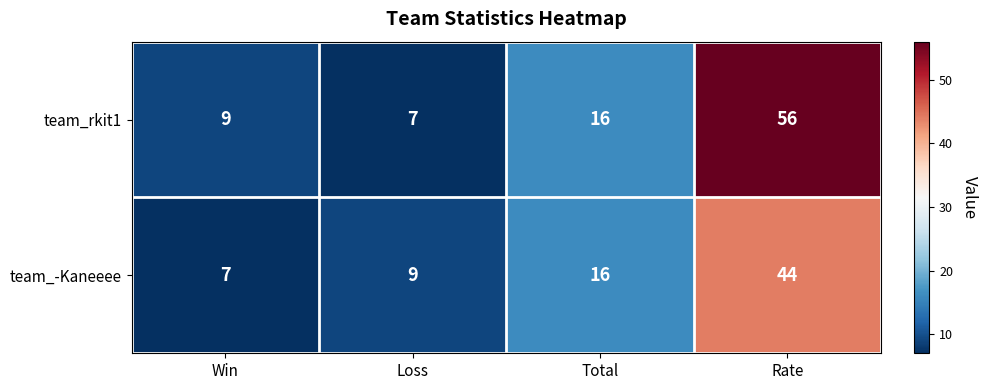

Count the number of categories in the chart.

4